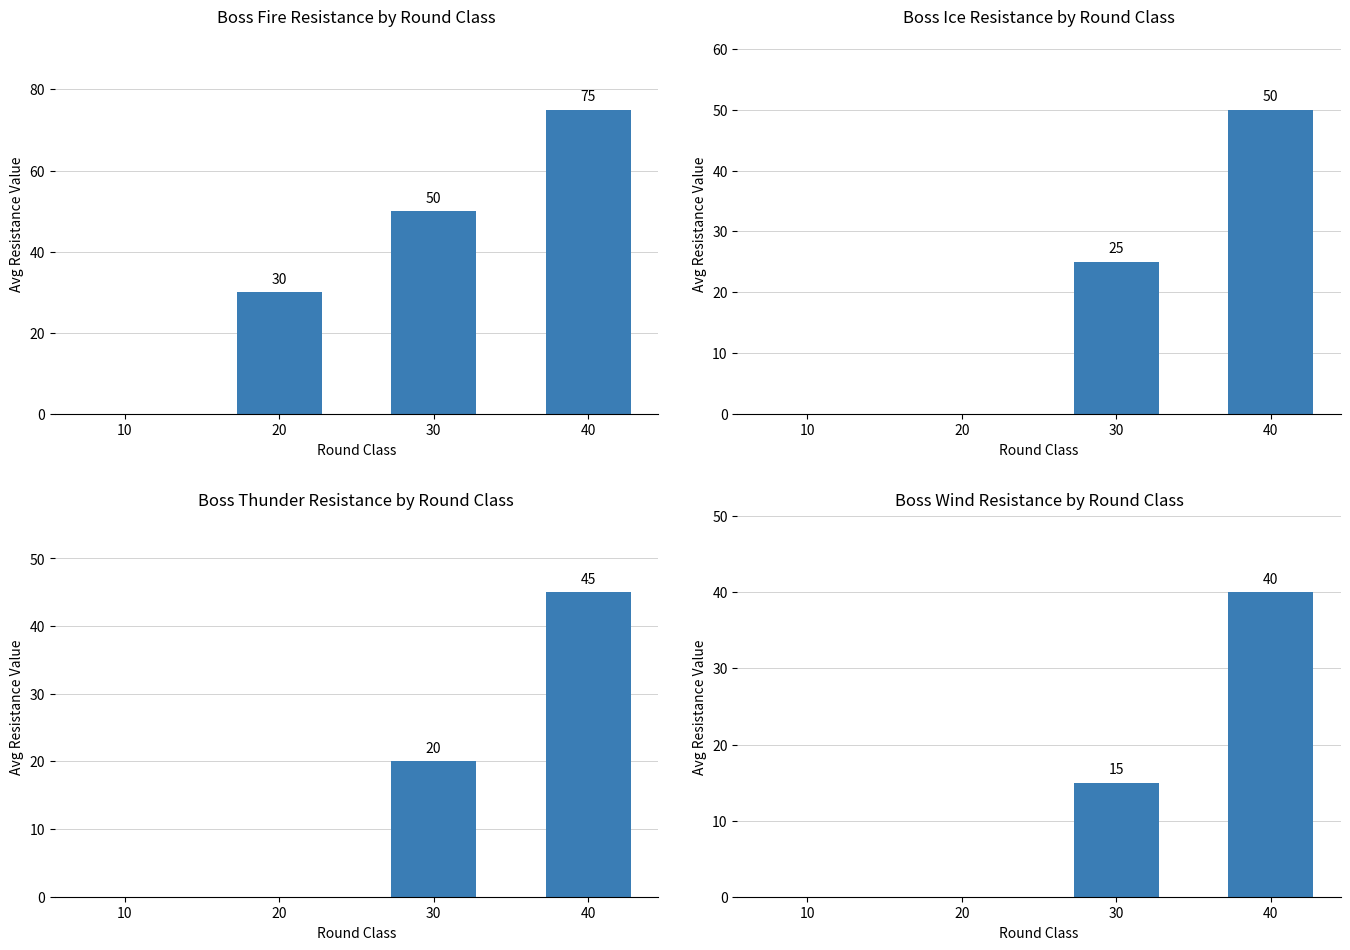

Is the value of boss_thunder at 20 greater than the value of boss_ice at 20?

No